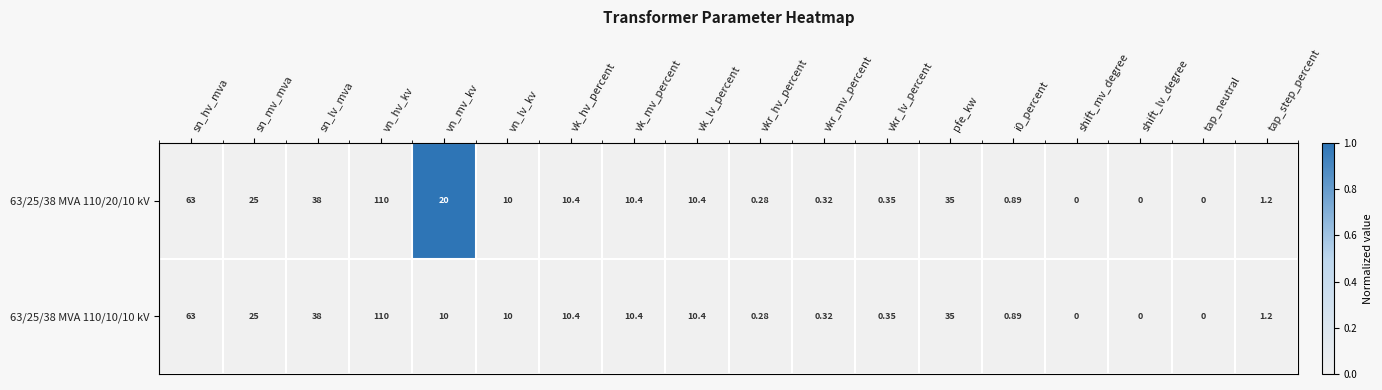

Where does the 63/25/38 MVA 110/10/10 kV series first go above 10?

sn_hv_mva